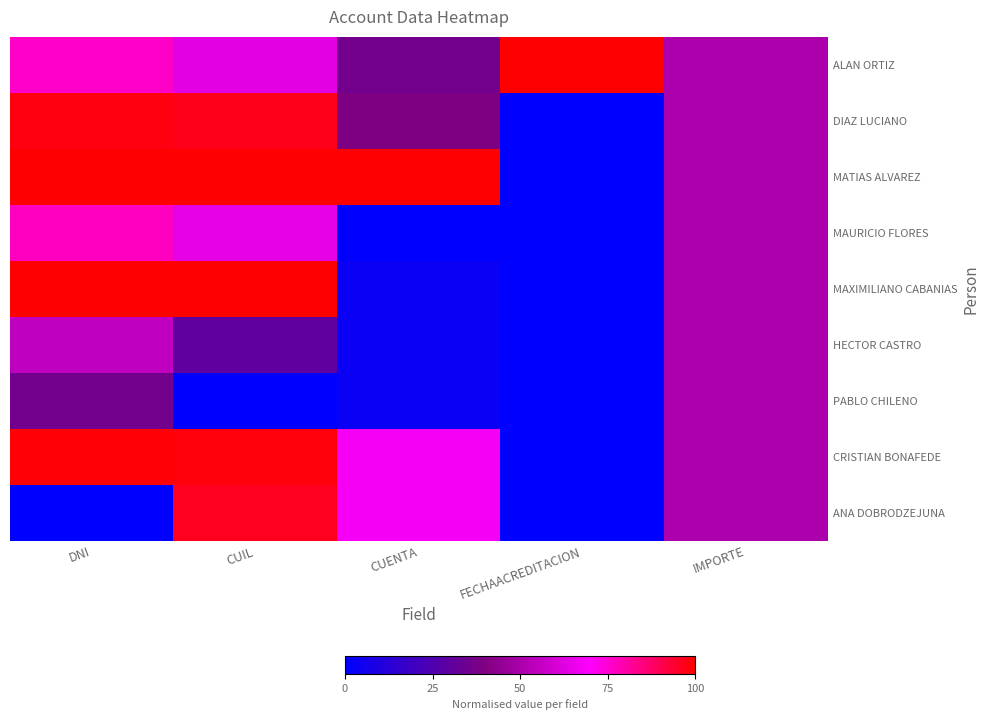

Reading right to left, extract all data points from this chart.

ALAN ORTIZ: IMPORTE=0.5	FECHAACREDITACION=1.0	CUENTA=0.4	CUIL=0.6	DNI=0.8
DIAZ LUCIANO: IMPORTE=0.5	FECHAACREDITACION=0.0	CUENTA=0.4	CUIL=1.0	DNI=1.0
MATIAS ALVAREZ: IMPORTE=0.5	FECHAACREDITACION=0.0	CUENTA=1.0	CUIL=1.0	DNI=1.0
MAURICIO FLORES: IMPORTE=0.5	FECHAACREDITACION=0.0	CUENTA=0.0	CUIL=0.6	DNI=0.8
MAXIMILIANO CABANIAS: IMPORTE=0.5	FECHAACREDITACION=0.0	CUENTA=0.0	CUIL=1.0	DNI=1.0
HECTOR CASTRO: IMPORTE=0.5	FECHAACREDITACION=0.0	CUENTA=0.0	CUIL=0.3	DNI=0.6
PABLO CHILENO: IMPORTE=0.5	FECHAACREDITACION=0.0	CUENTA=0.0	CUIL=0.0	DNI=0.4
CRISTIAN BONAFEDE: IMPORTE=0.5	FECHAACREDITACION=0.0	CUENTA=0.7	CUIL=1.0	DNI=1.0
ANA DOBRODZEJUNA: IMPORTE=0.5	FECHAACREDITACION=0.0	CUENTA=0.7	CUIL=1.0	DNI=0.0